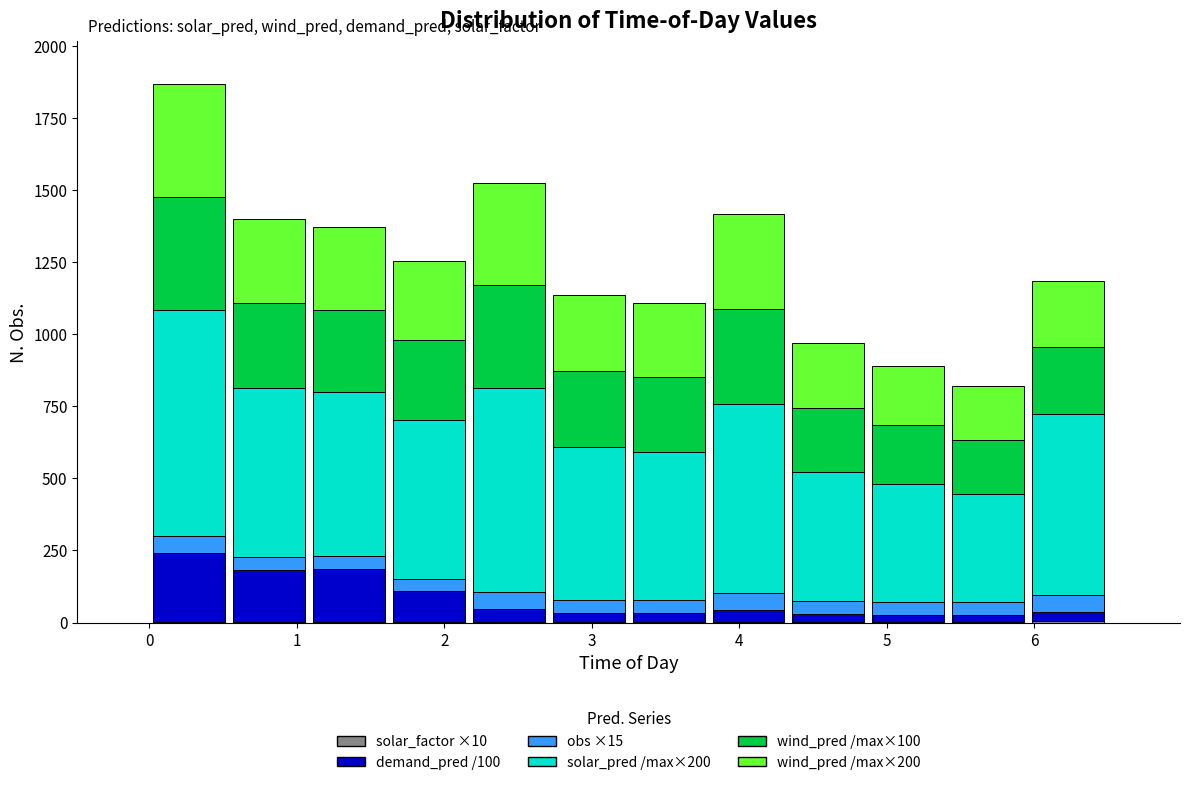

Reading left to right, transcribe this chart: for each stacked bar, give the range it covers on the x-axis and its total height. Neither the bar edges nor the heights are printed on the chart, so give them approximately, as read against the axes.

0.0 to 0.5: 1850
0.5 to 1.1: 1400
1.1 to 1.6: 1350
1.6 to 2.2: 1250
2.2 to 2.7: 1500
2.7 to 3.3: 1150
3.3 to 3.8: 1100
3.8 to 4.3: 1400
4.3 to 4.9: 950
4.9 to 5.4: 900
5.4 to 6.0: 800
6.0 to 6.5: 1200